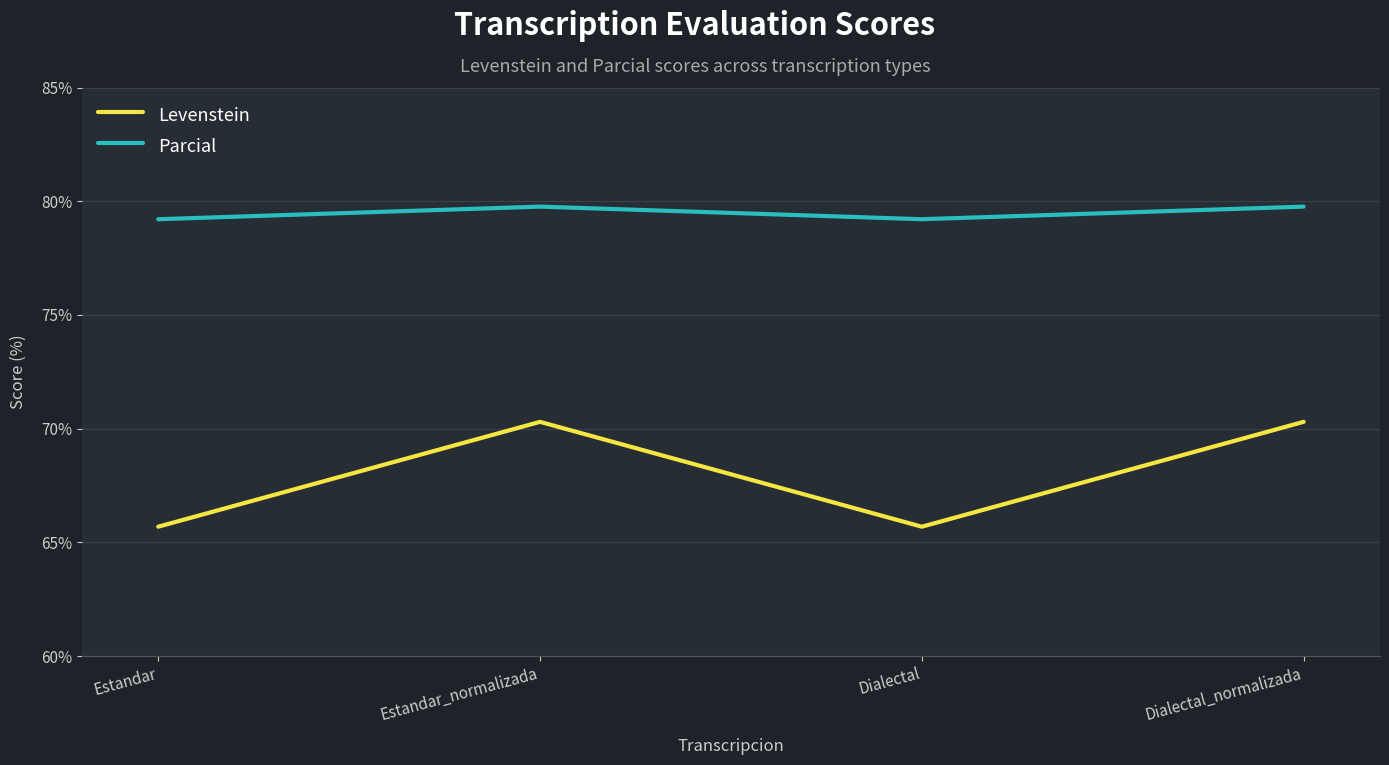

The Levenstein series shows 65.7 at Dialectal. True or false?

True